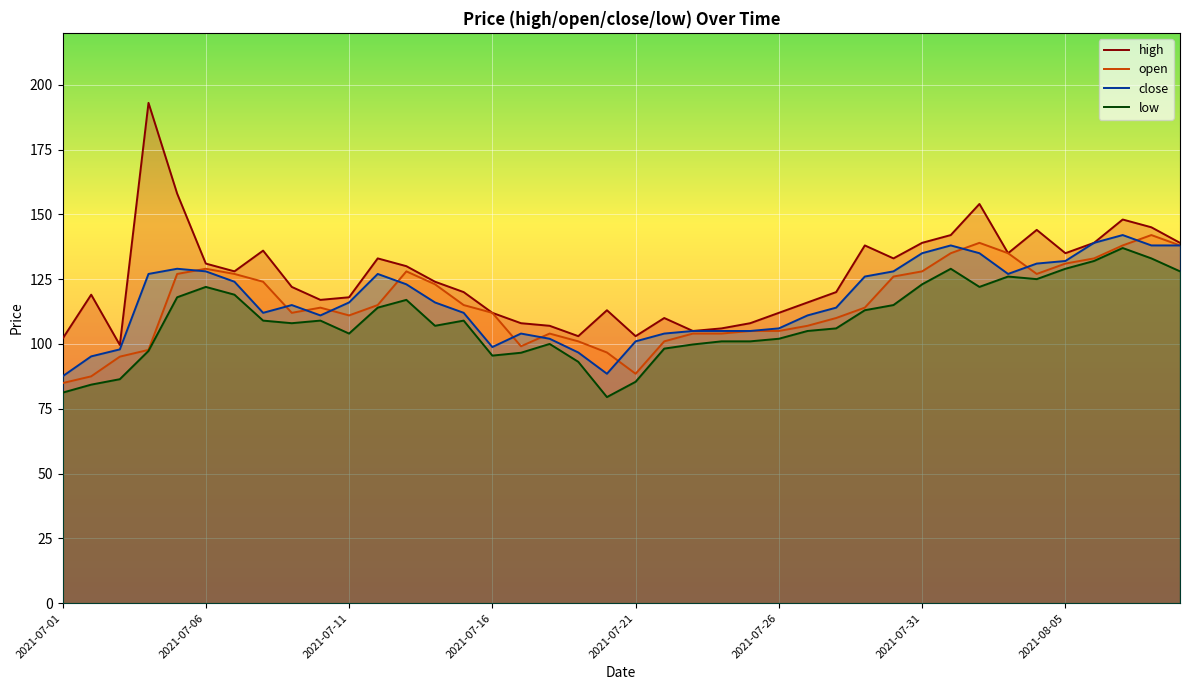

Rank the series by their maximum value, from lowest to highest.

low, open, close, high